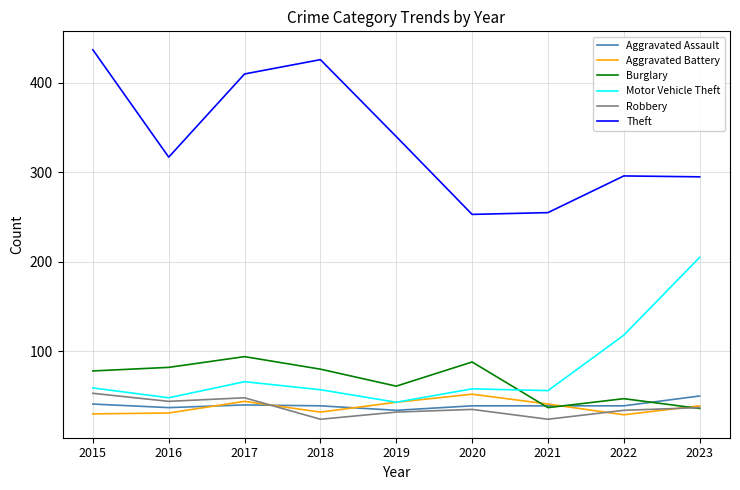

Where do Aggravated Assault and Aggravated Battery first cross each other?

2016 and 2017